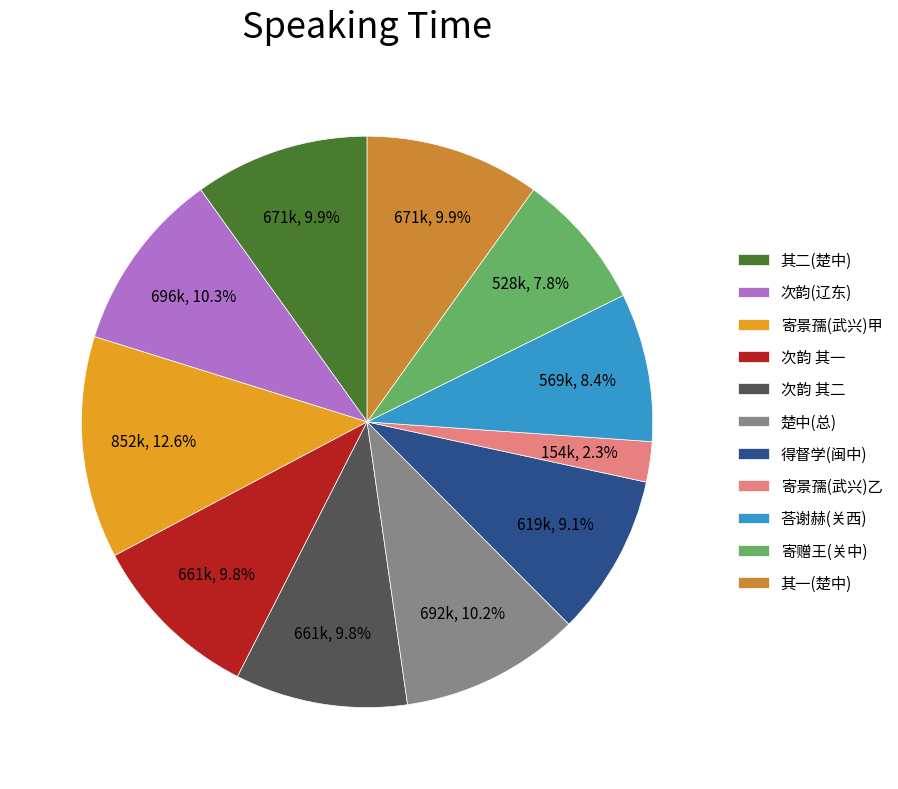

Is the sum of 次韵 其一 and 其二(楚中) greater than half?

No